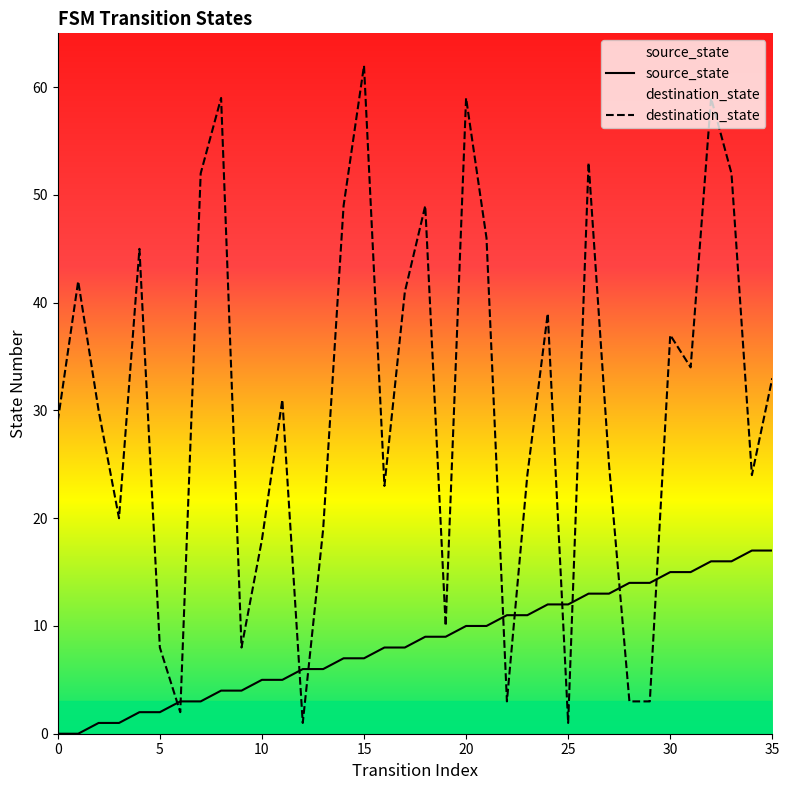

How many interior local valleys does the destination_state series have?

10